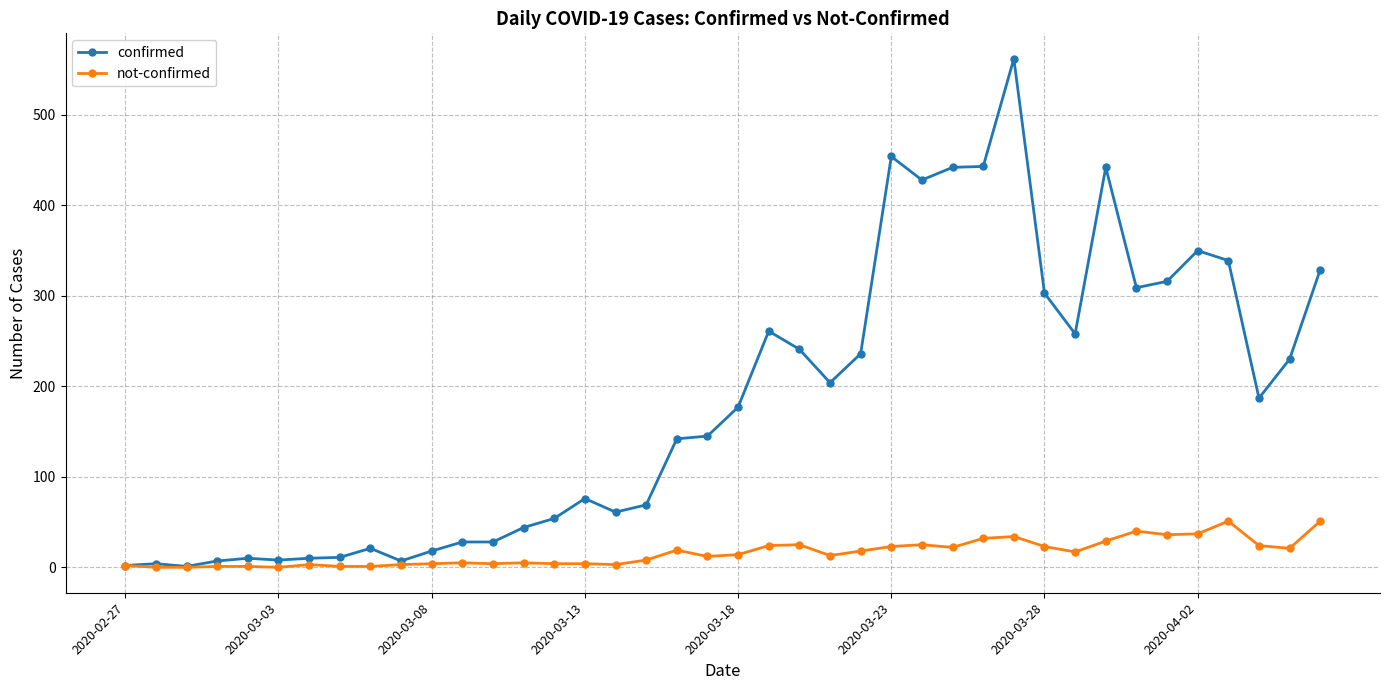

At how many categories does at least one series exceed 292?

12